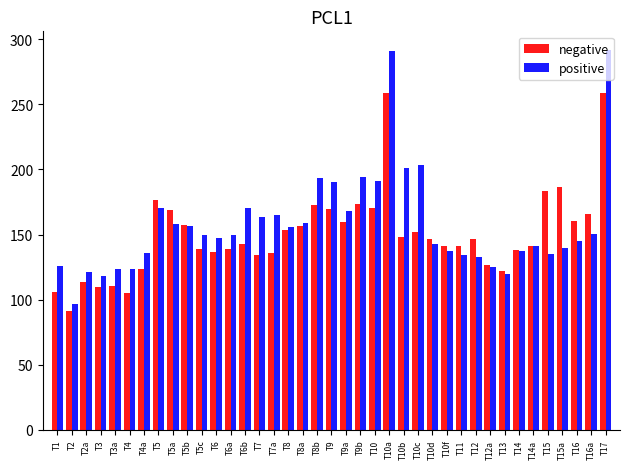

What is the sum of the negative values at T5a and T7?

302.5